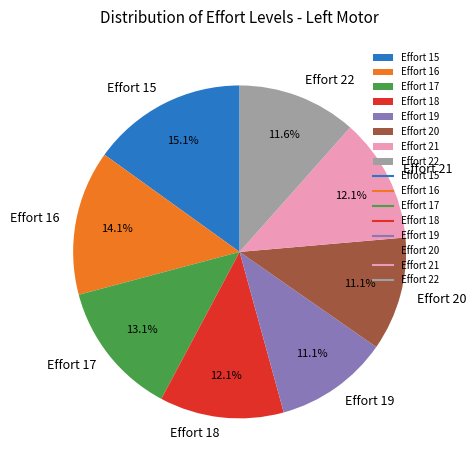

Which slice is the largest?

Effort 15